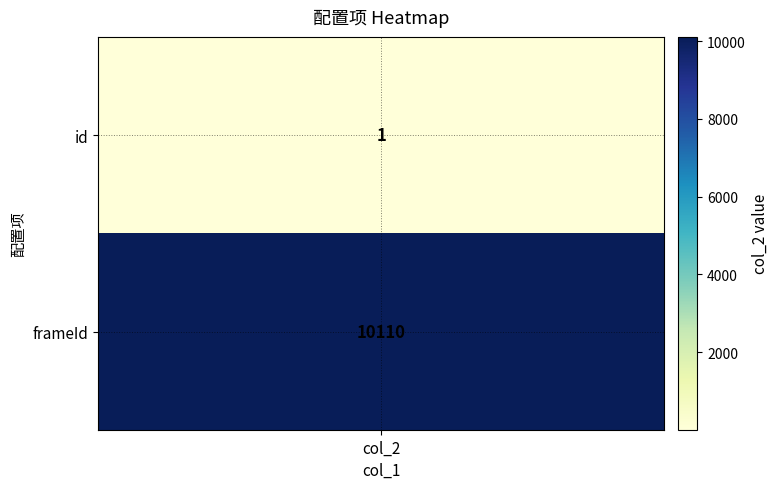

What is the sum of the values at 1 and 0?

10111